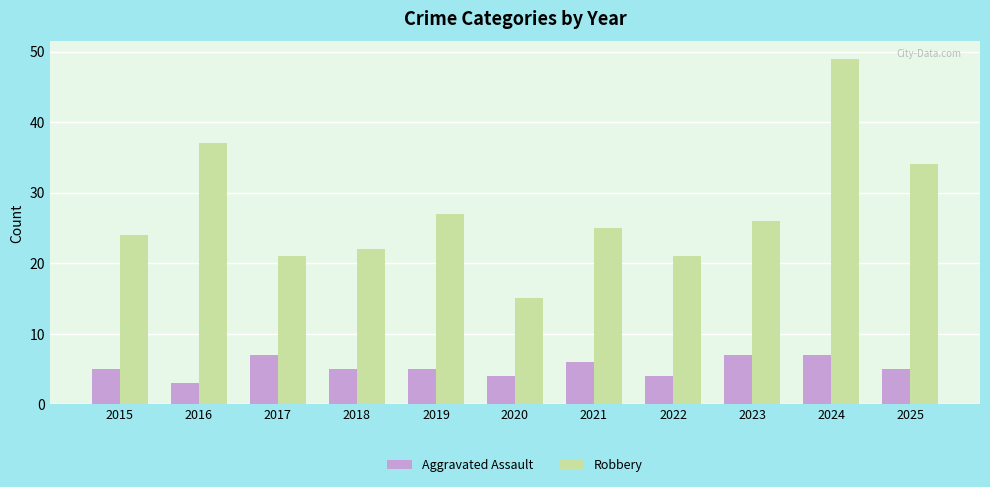

What is the spread (max minus min) of values at 2020?

11